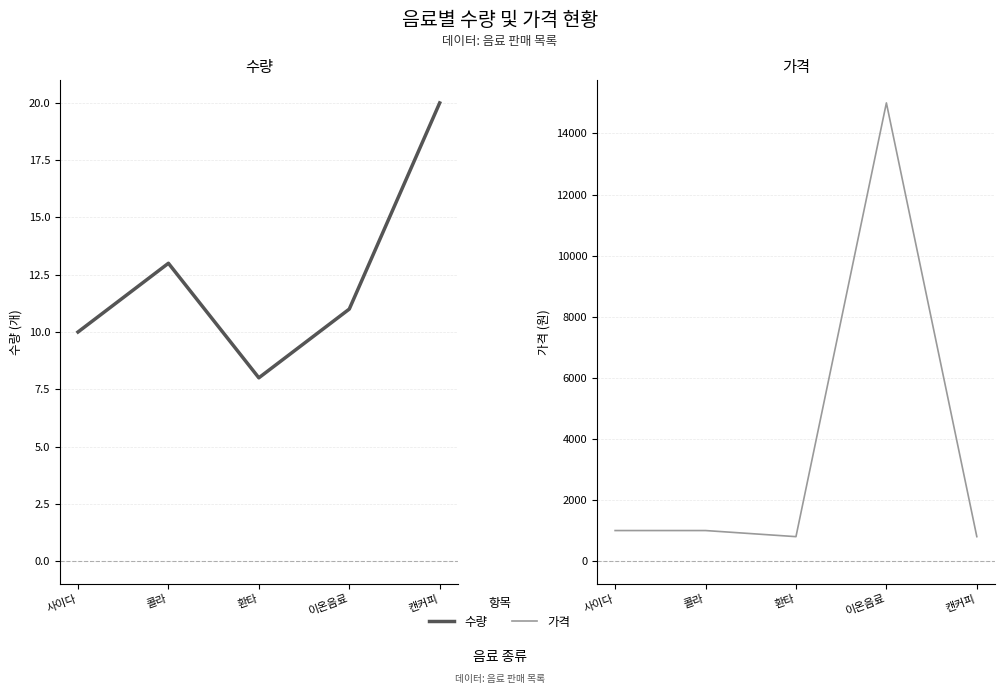

At 이온음료, list the series in order from largest to smallest.

가격, 수량